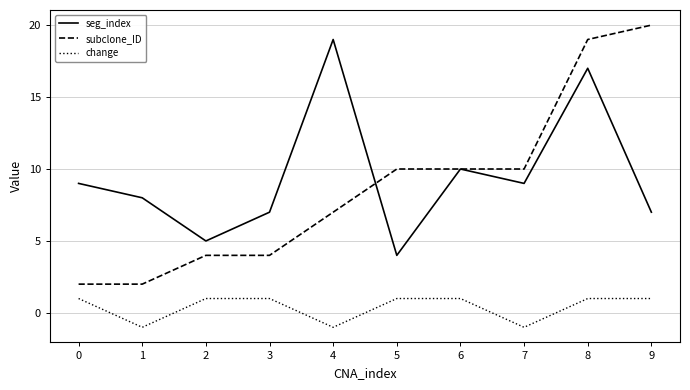

True or false: seg_index and change intersect in this chart.

False